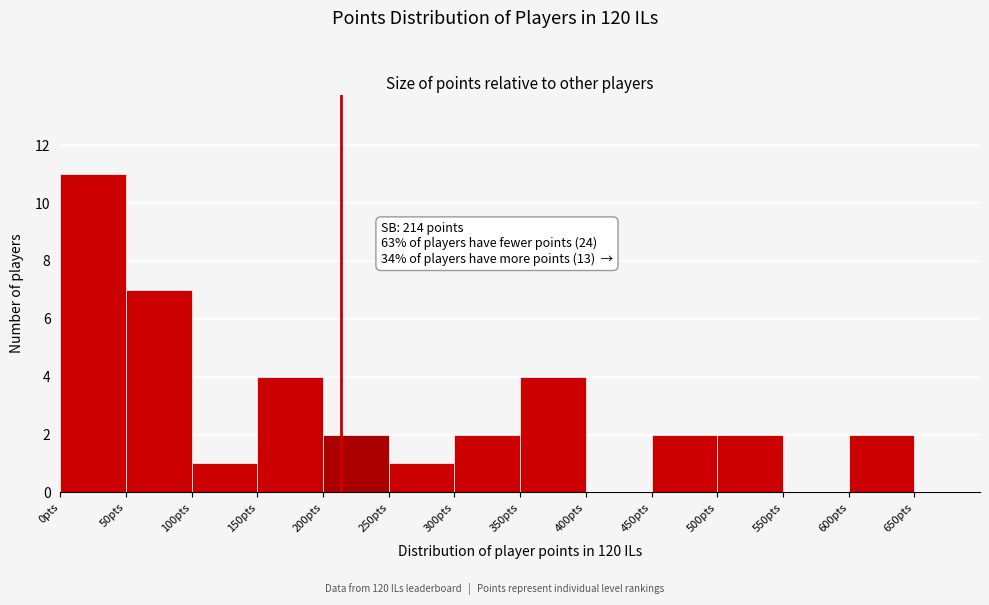

Which range on the x-axis has the tallest bar?

0 to 50